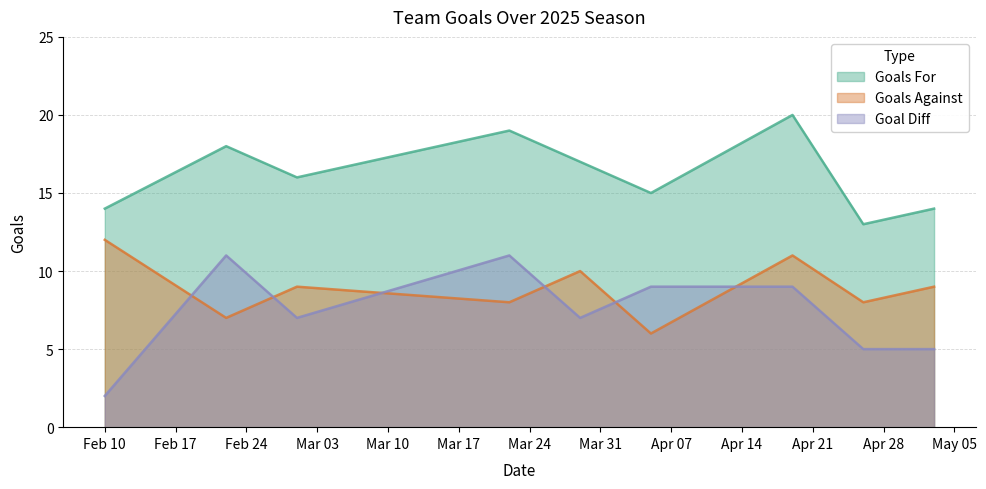

What is the highest value of the Goals_For series?

20